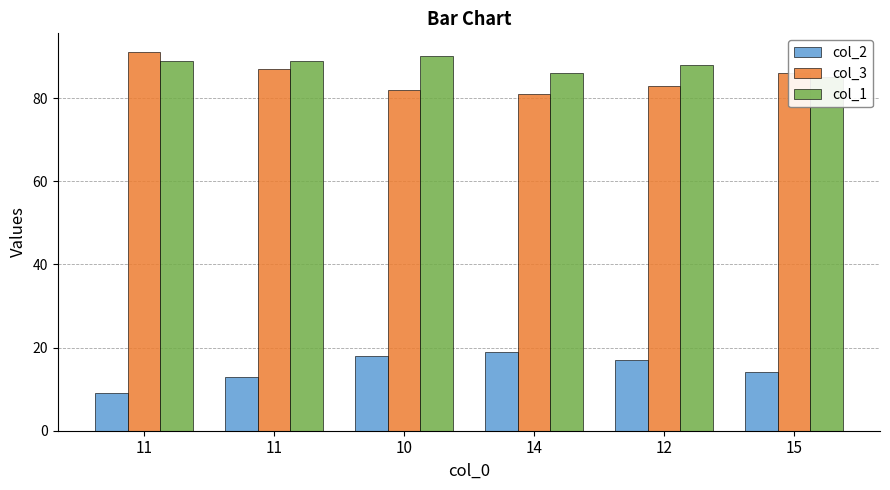

At 14, list the series in order from largest to smallest.

col_1, col_3, col_2